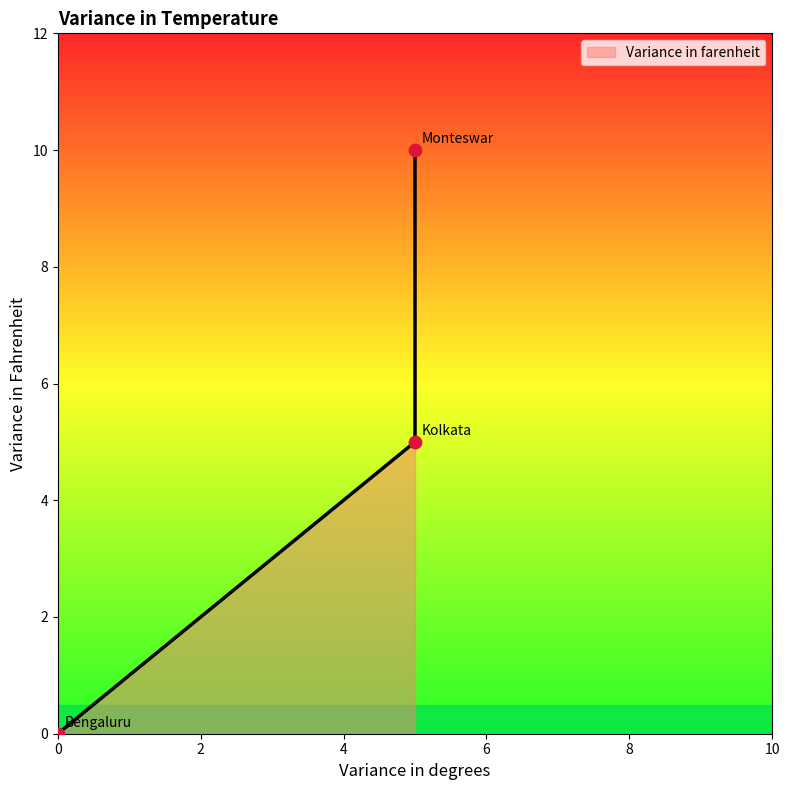

Between Kolkata and Bengaluru, which is larger?

Kolkata